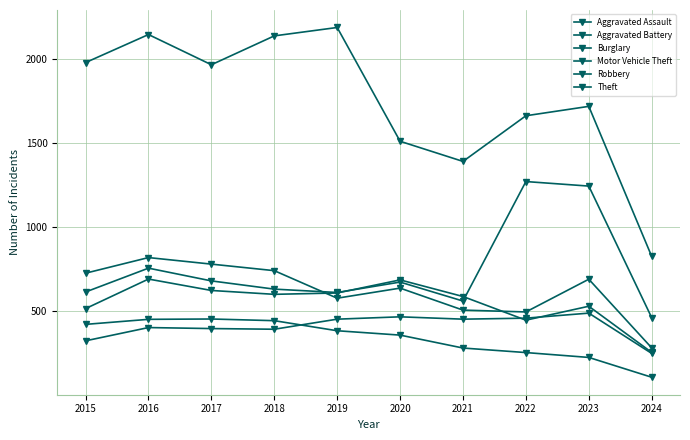

What is the total value across all series at 2015?

4580